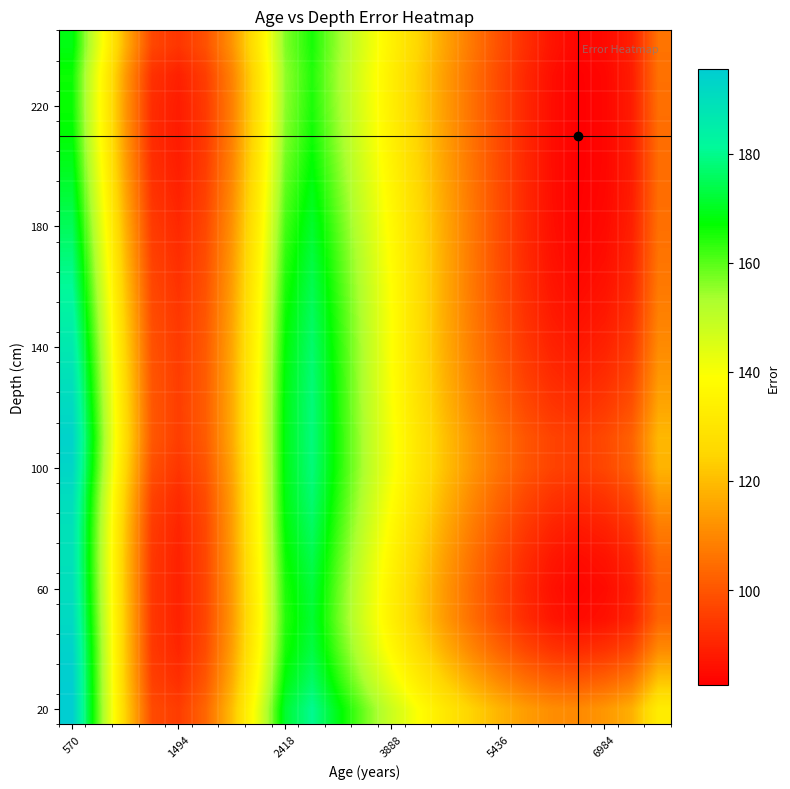

How many distinct data groups are displayed?

23